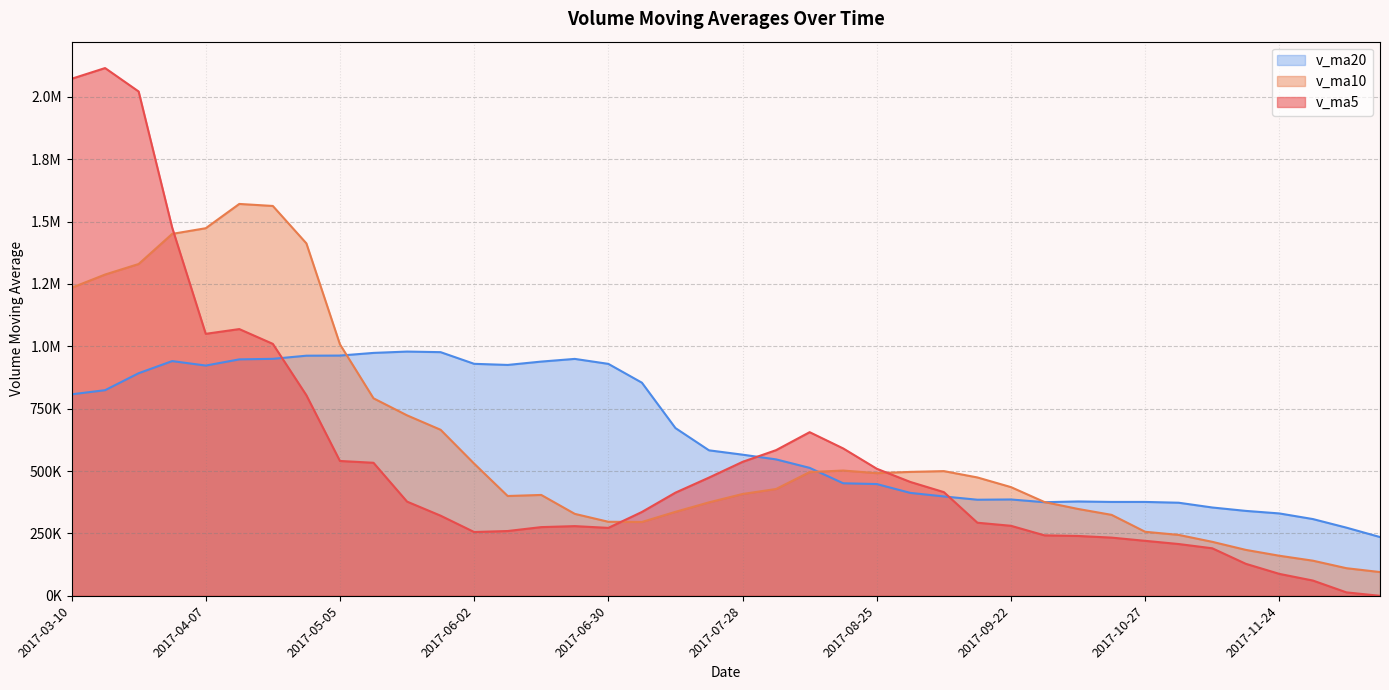

At 2017-07-28, list the series in order from smallest to largest.

v_ma10, v_ma5, v_ma20